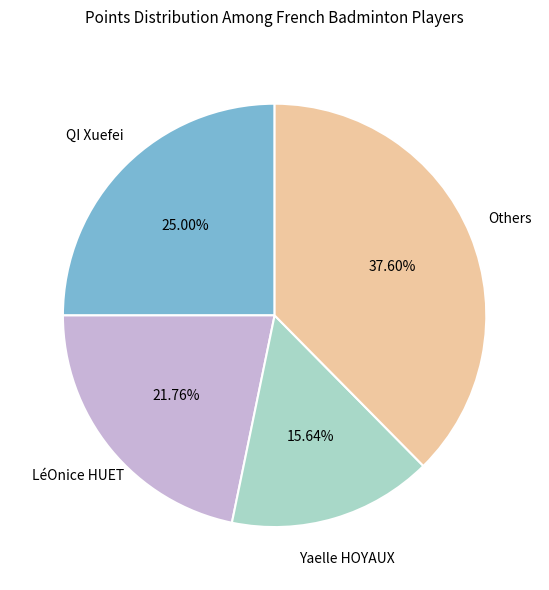

Is there a majority slice in this chart?

No